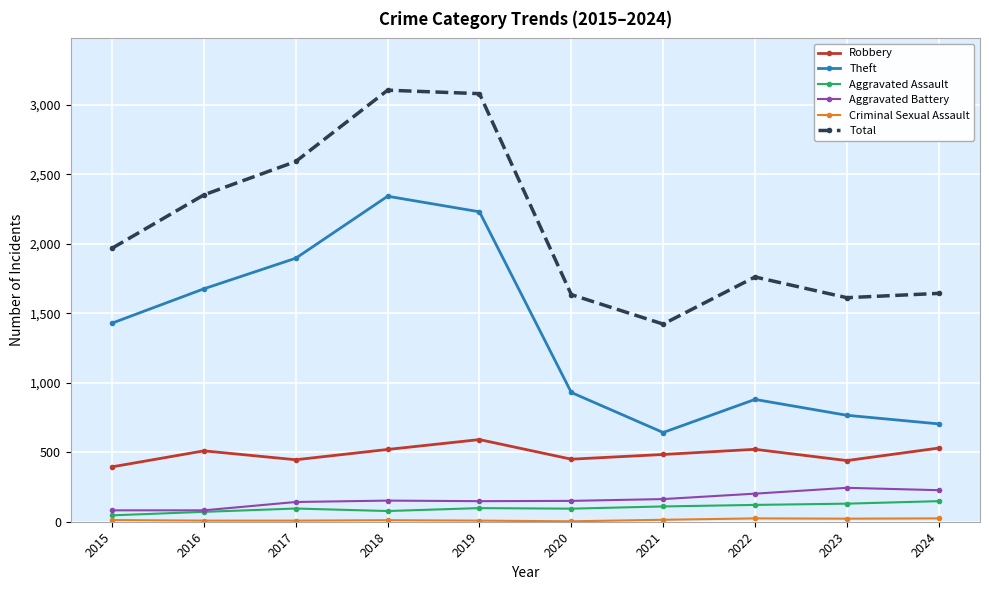

True or false: Aggravated Battery has more than 0 points higher than both neighbors.

True